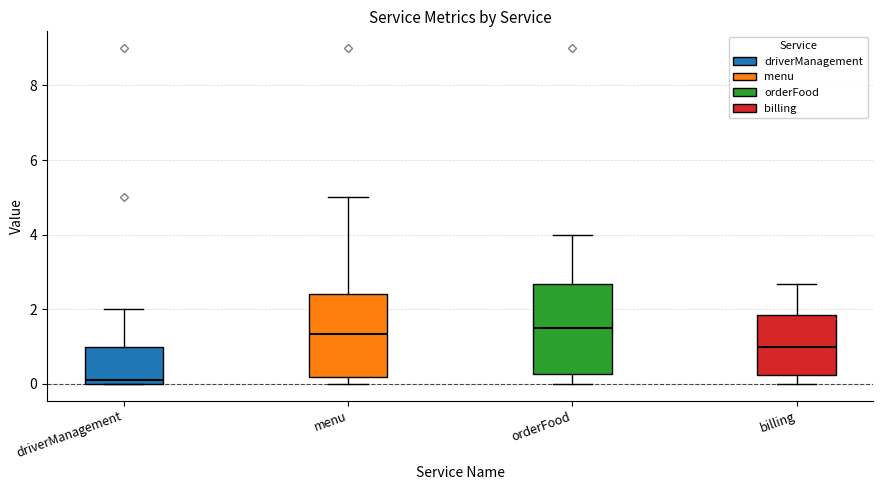

Where is the lower edge of the box for driverManagement on the y-axis? The values are not printed on the chart, so give them approximately, as read against the axis.

0.0